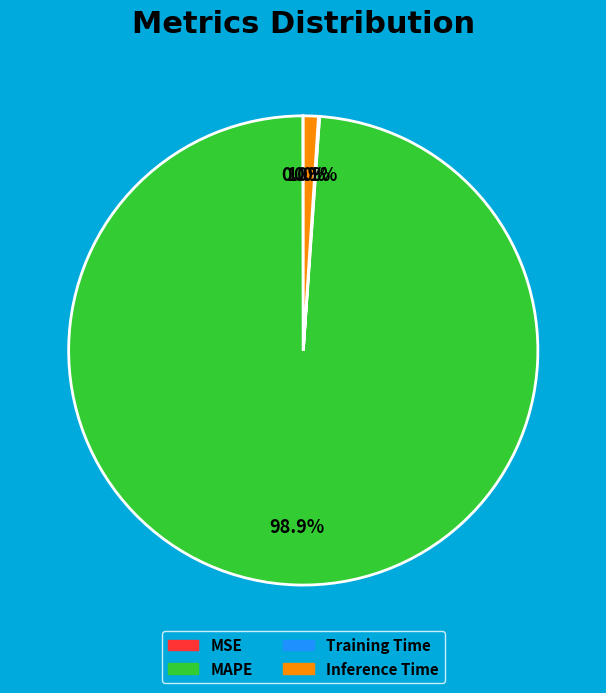

How much of the chart is everything except MAPE?

1.1%